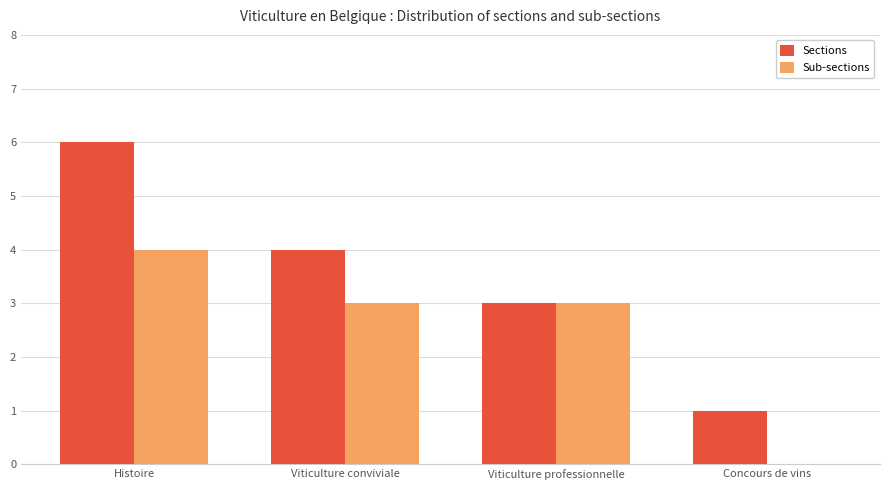

Does the chart contain stacked bars?

No